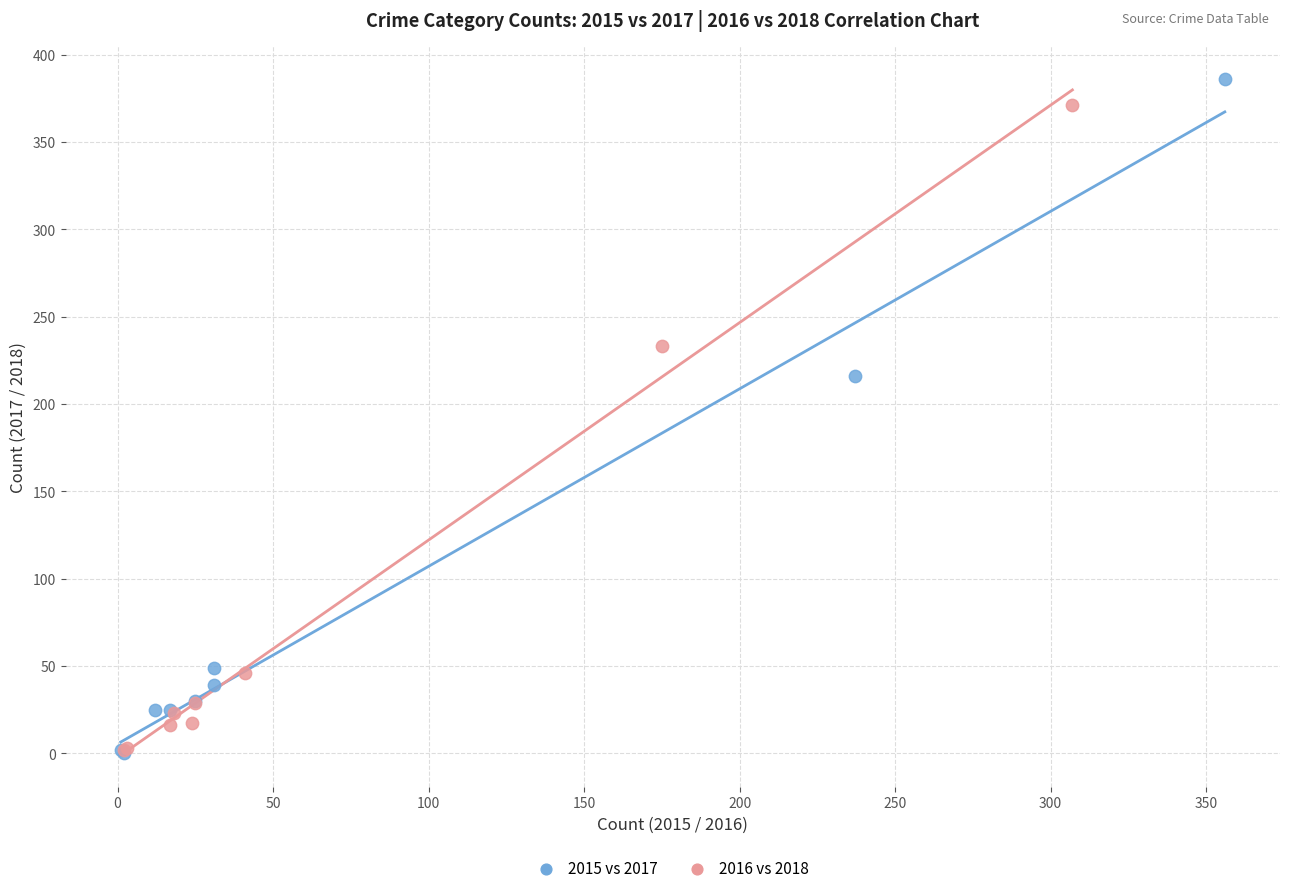

Which series has the widest spread of Y values?

2015 vs 2017